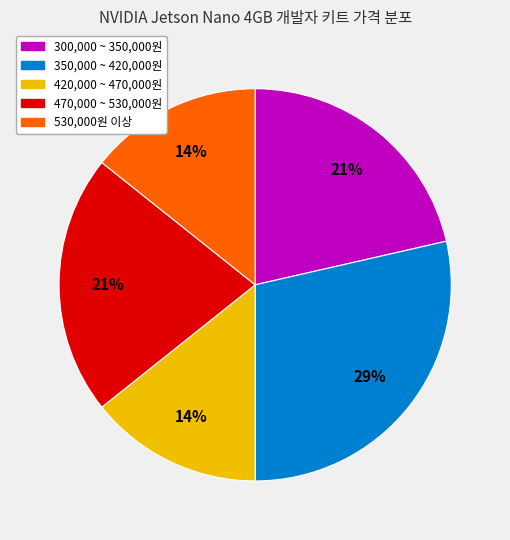

To the nearest percent, what is the average slice percentage?

20%